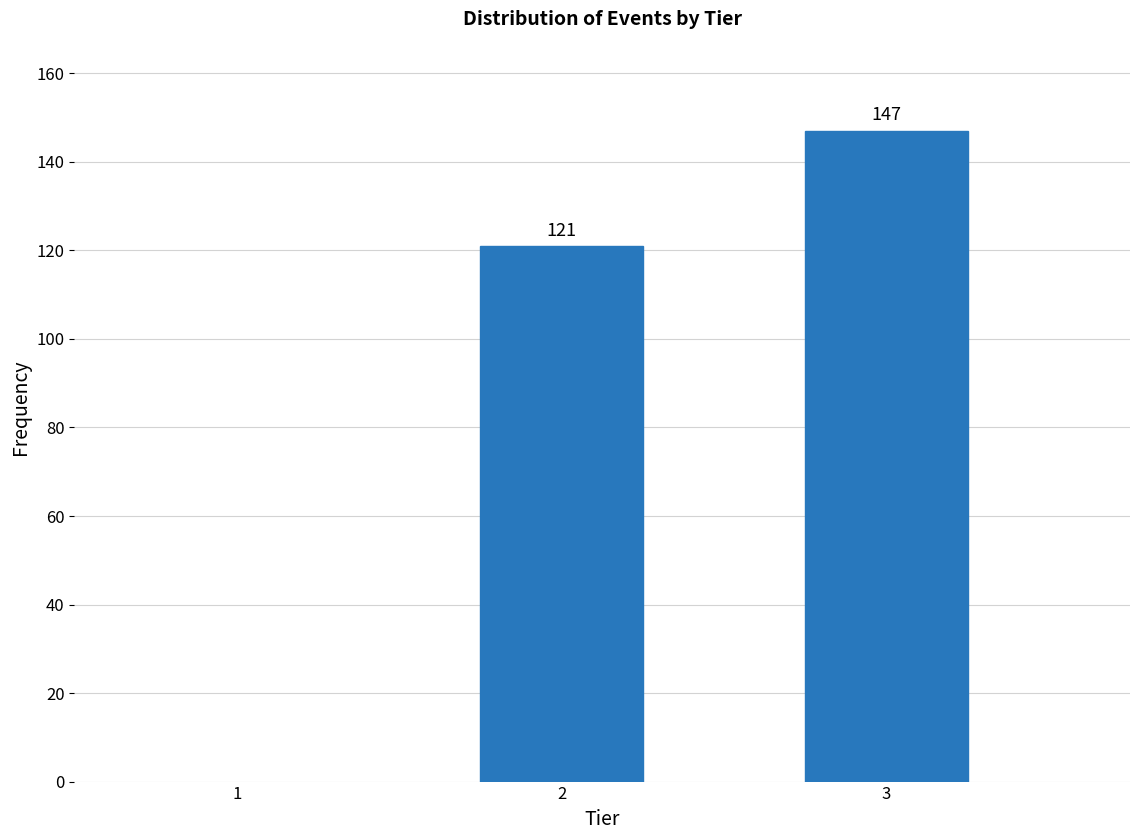

Reading right to left, what are all the values shown in this chart?

3=147	2=121